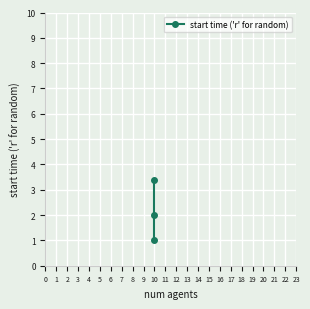

Approximately how many times larger is the value at 2 compared to 1?

1.7